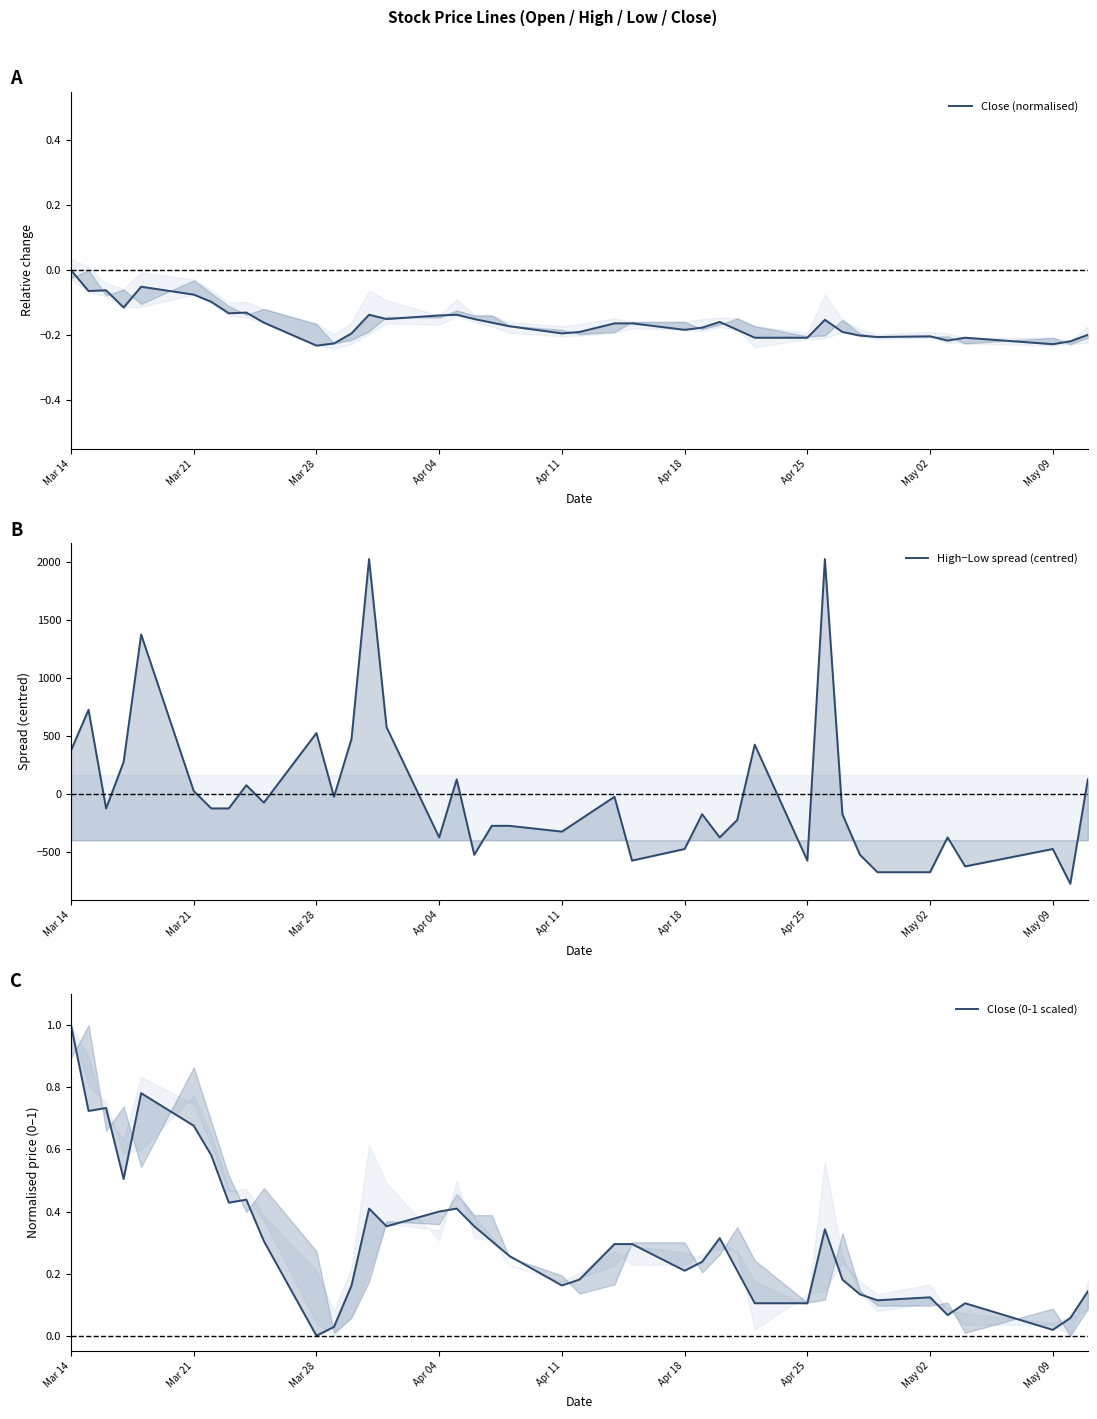

Reading left to right, what are all the values shown in this chart?

Close (normalised): 0.0	-0.1	-0.1	-0.1	-0.1	-0.1	-0.1	-0.1	-0.1	-0.2	-0.2	-0.2	-0.2	-0.1	-0.2	-0.1	-0.1	-0.2	-0.2	-0.2	-0.2	-0.2	-0.2	-0.2	-0.2	-0.2	-0.2	-0.2	-0.2	-0.2	-0.2	-0.2	-0.2	-0.2	-0.2	-0.2	-0.2	-0.2	-0.2	-0.2
High−Low spread (centred): 376.2	726.2	-123.8	276.2	1376.2	26.2	-123.8	-123.8	76.2	-73.8	526.2	-23.8	476.2	2026.2	576.2	-373.8	126.2	-523.8	-273.8	-273.8	-323.8	-223.8	-23.8	-573.8	-473.8	-173.8	-373.8	-223.8	426.2	-573.8	2026.2	-173.8	-523.8	-673.8	-673.8	-373.8	-623.8	-473.8	-773.8	126.2
Close (0-1 scaled): 1.0	0.7	0.7	0.5	0.8	0.7	0.6	0.4	0.4	0.3	0.0	0.0	0.2	0.4	0.4	0.4	0.4	0.4	0.3	0.3	0.2	0.2	0.3	0.3	0.2	0.2	0.3	0.2	0.1	0.1	0.3	0.2	0.1	0.1	0.1	0.1	0.1	0.0	0.1	0.1